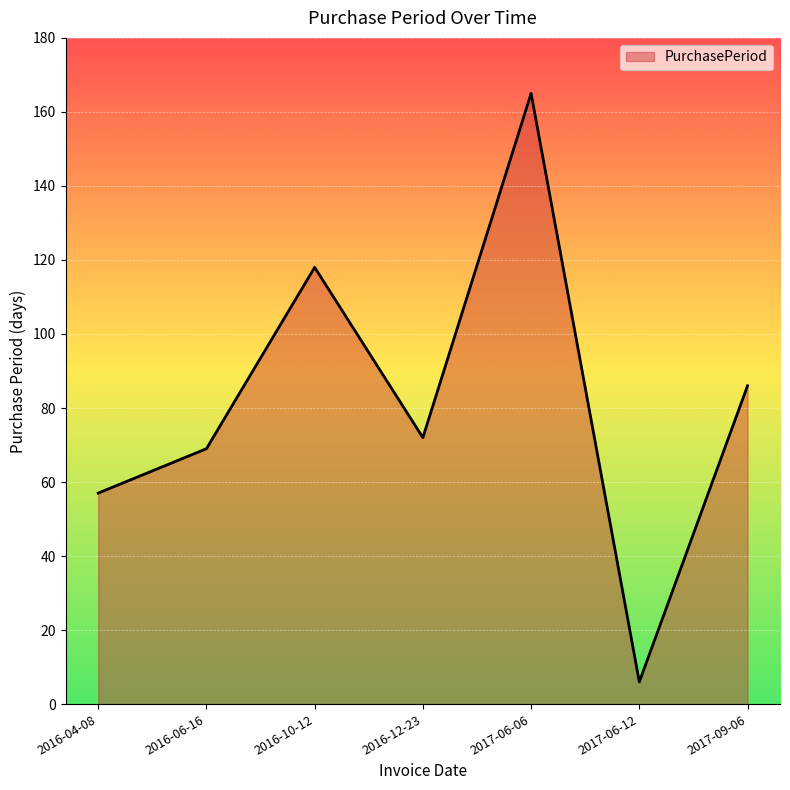

What is the smallest value displayed?

6